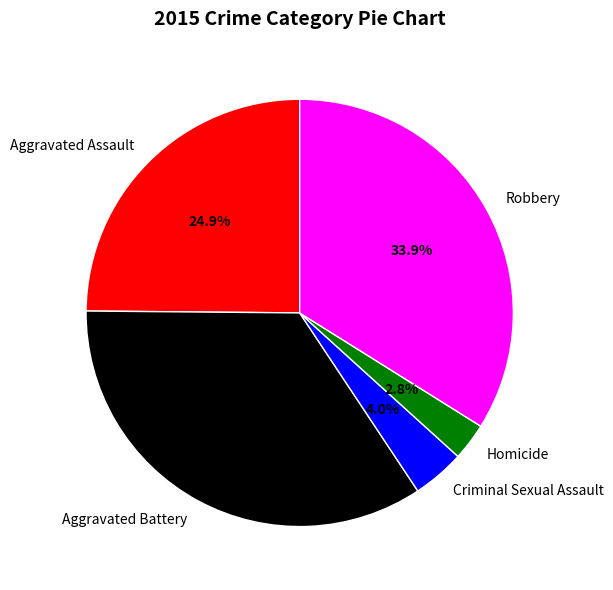

Is it true that Aggravated Battery is 22% of the pie?

False